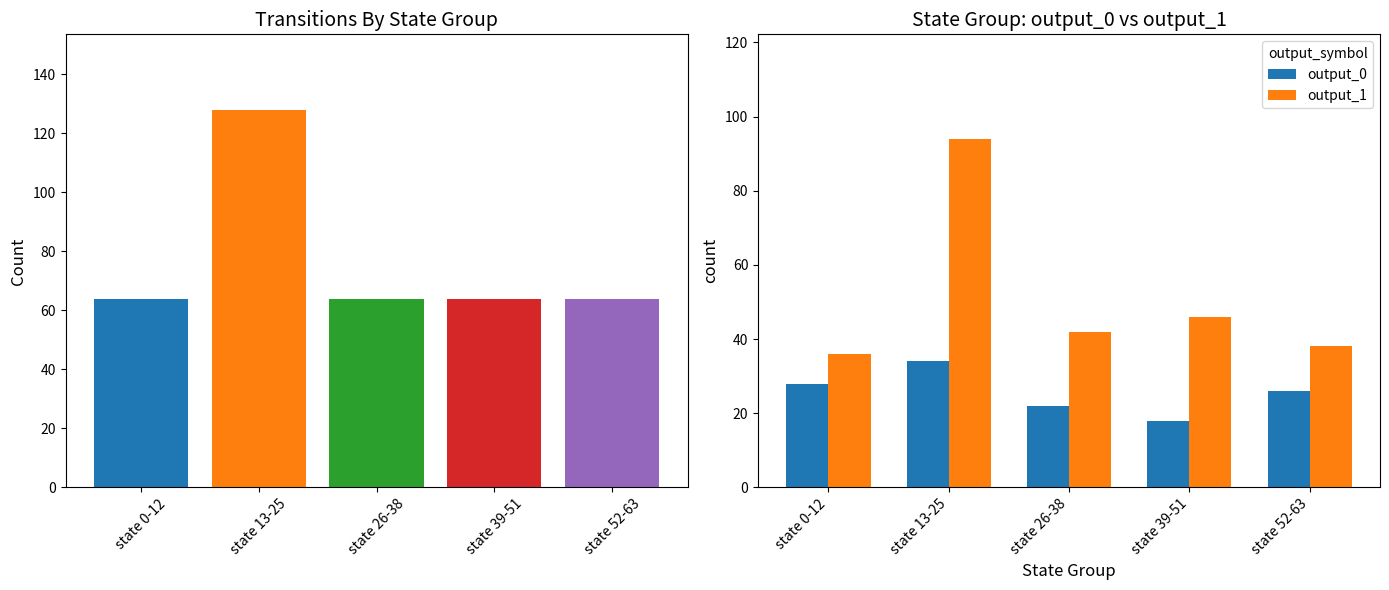

How many values in the output_0 series are below 26?

2